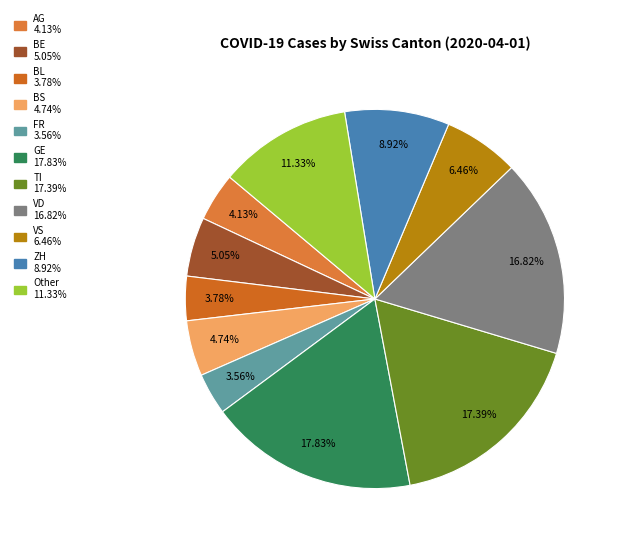

How many segments does this pie chart have?

11